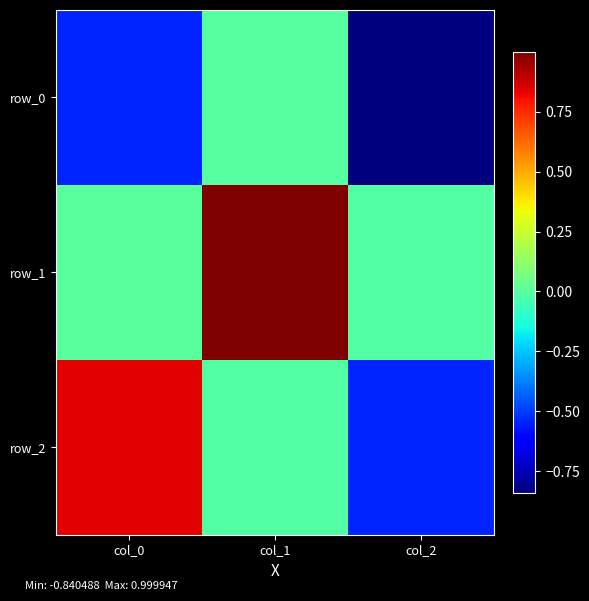

How many series are shown in this chart?

3